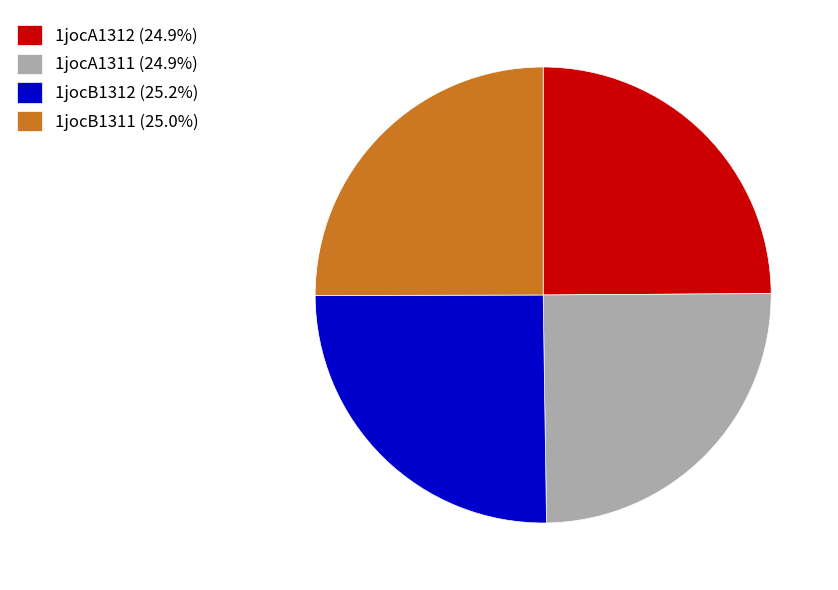

What is the ratio of the value at 1jocB1312 (25.2%) to the value at 1jocA1312 (24.9%)?

1.0